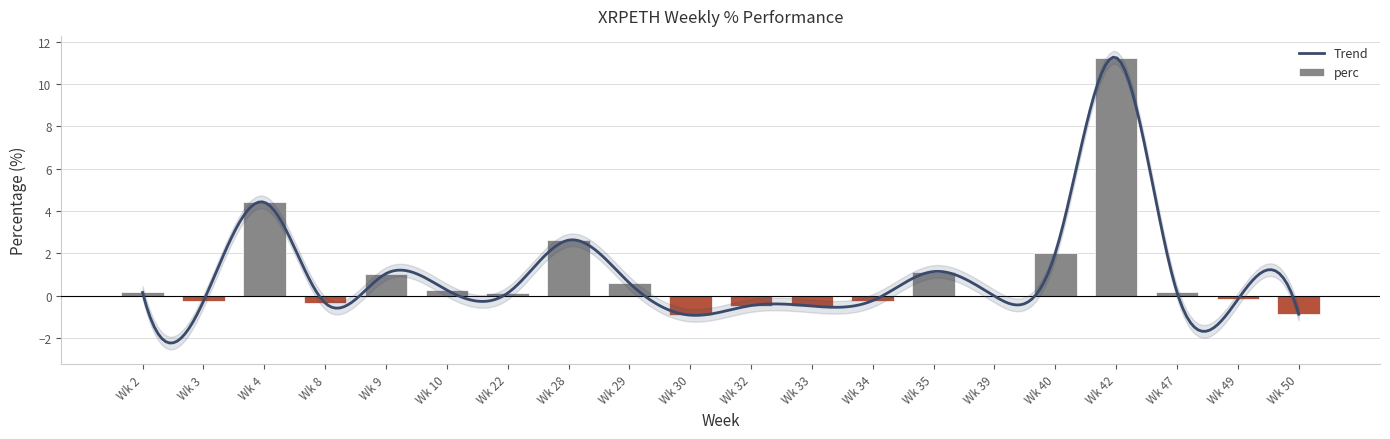

What is the maximum value shown in the chart?

11.3